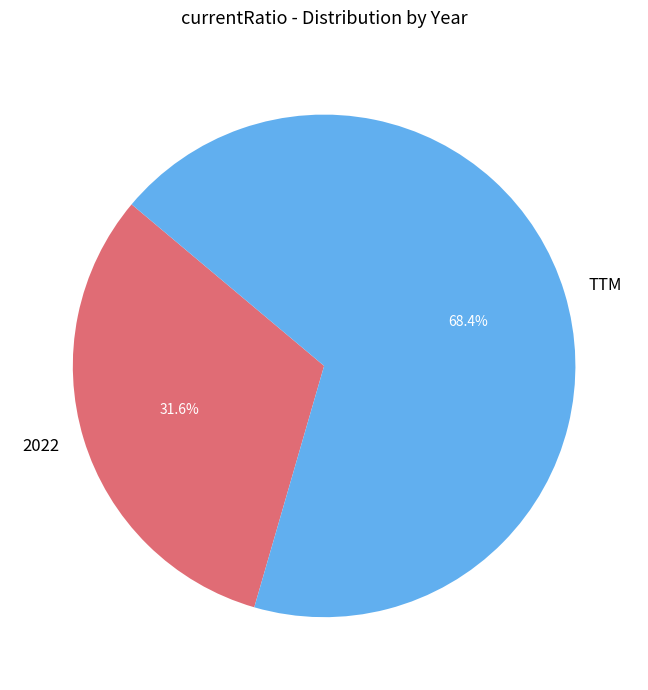

To the nearest percent, what is the combined percentage of TTM and 2022?

100%